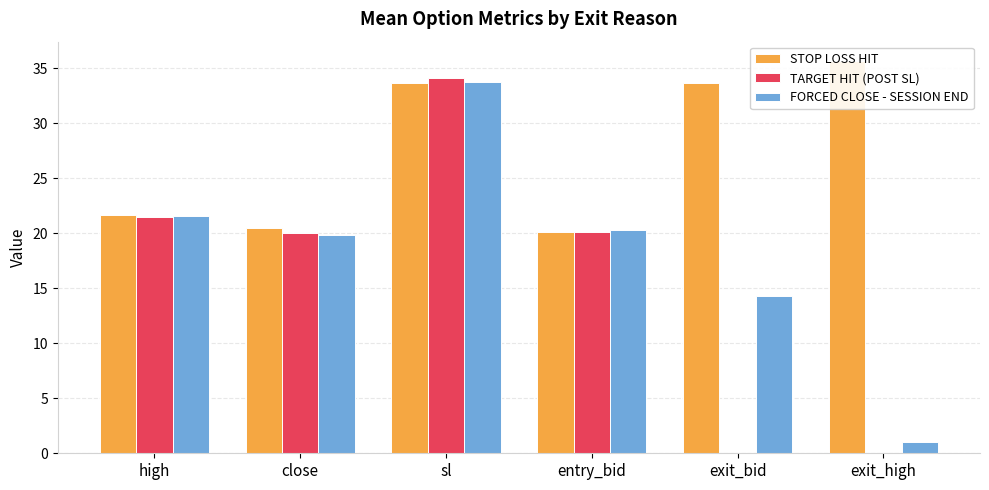

What is the lowest value of the FORCED CLOSE - SESSION END series?

1.0